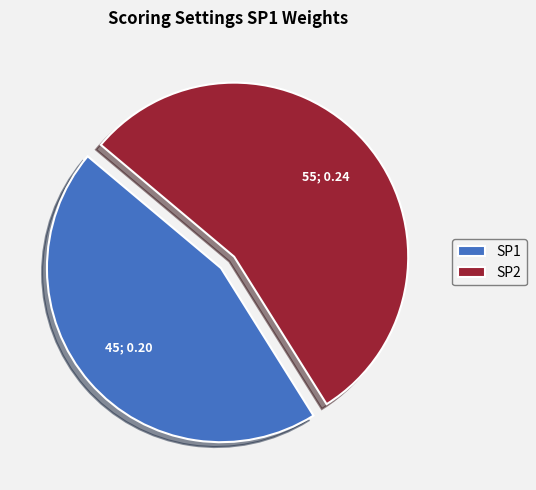

Which slice is the smallest?

SP1